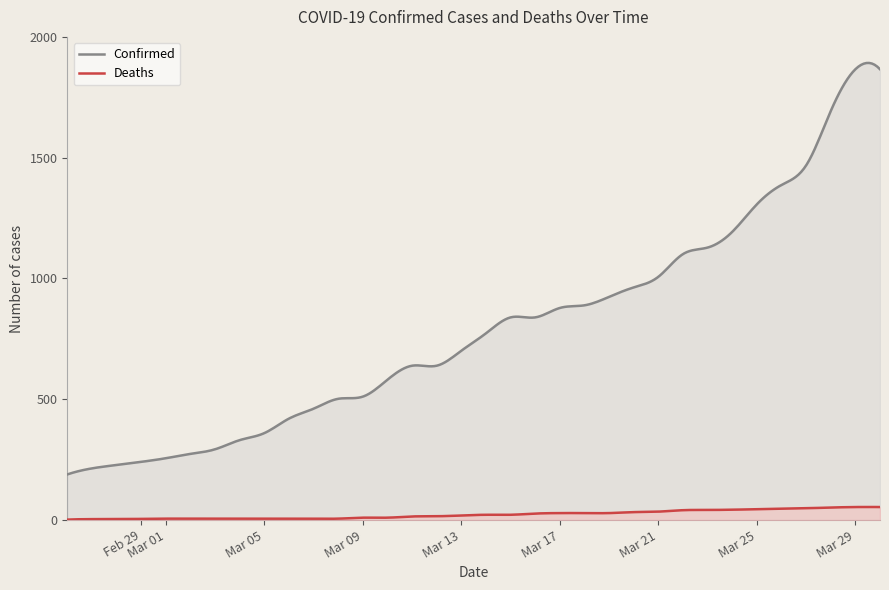

List the series in order of their peak value, highest first.

Confirmed, Deaths